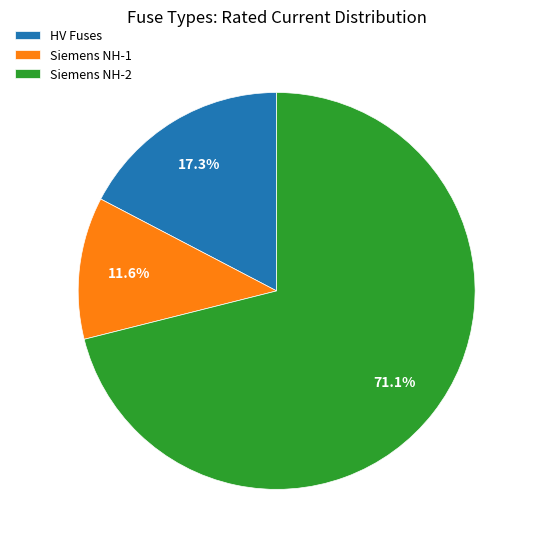

Between HV Fuses and Siemens NH-2, which is larger?

Siemens NH-2